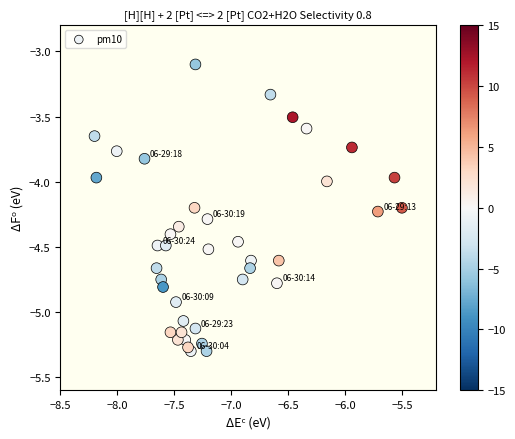

What is the range of Y values (max minus min)?

2.2